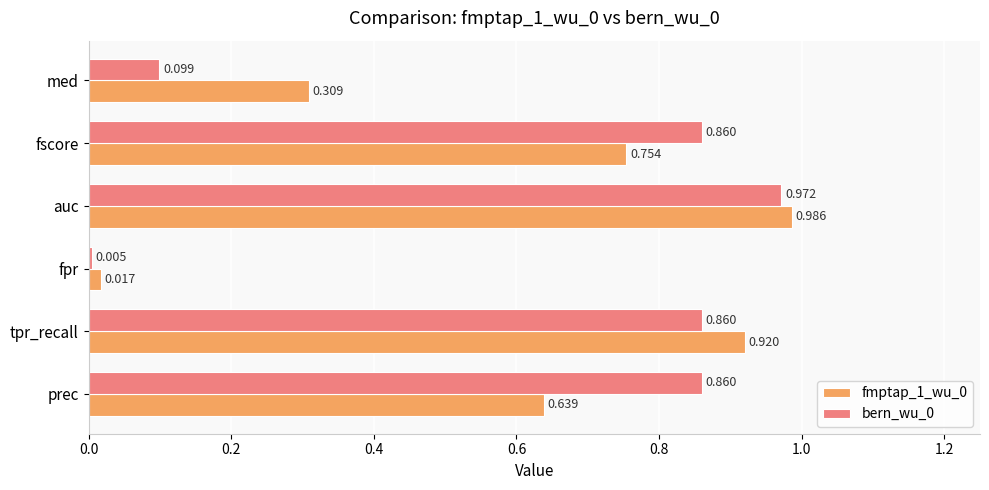

List the labels in order of fmptap_1_wu_0 value, largest first.

auc, tpr_recall, fscore, prec, med, fpr